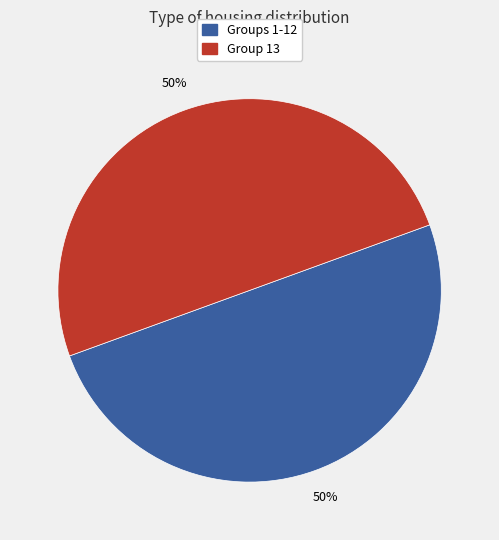

To the nearest percent, what is the average slice percentage?

50%